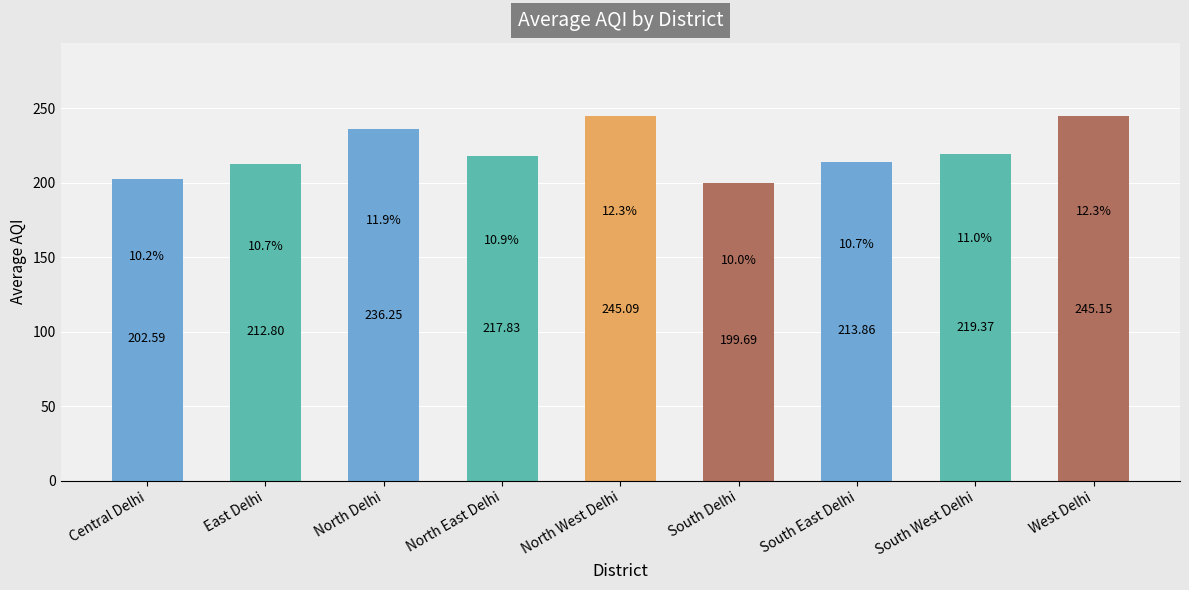

What is the difference between the maximum and minimum values?

45.5